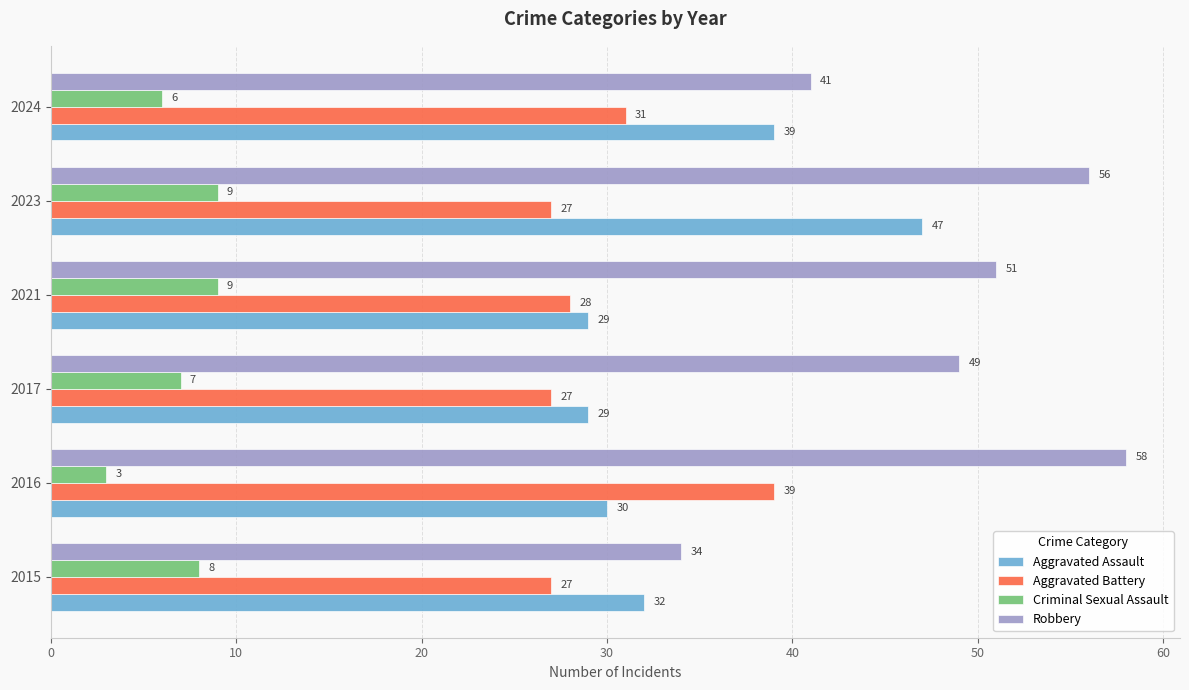

What is the highest value of the Aggravated Assault series?

47